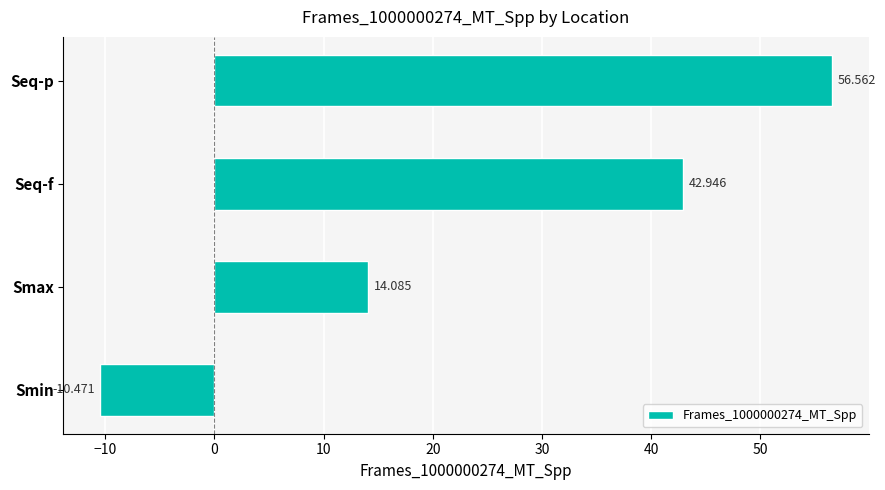

How many values are above zero?

3